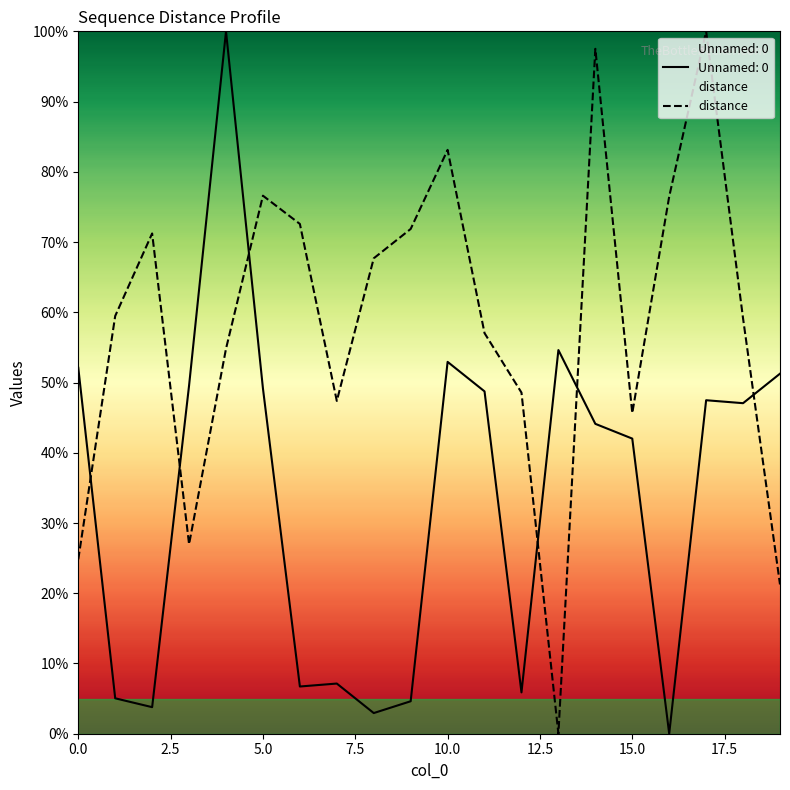

Rank the series by their average value, from lowest to highest.

Unnamed: 0, distance